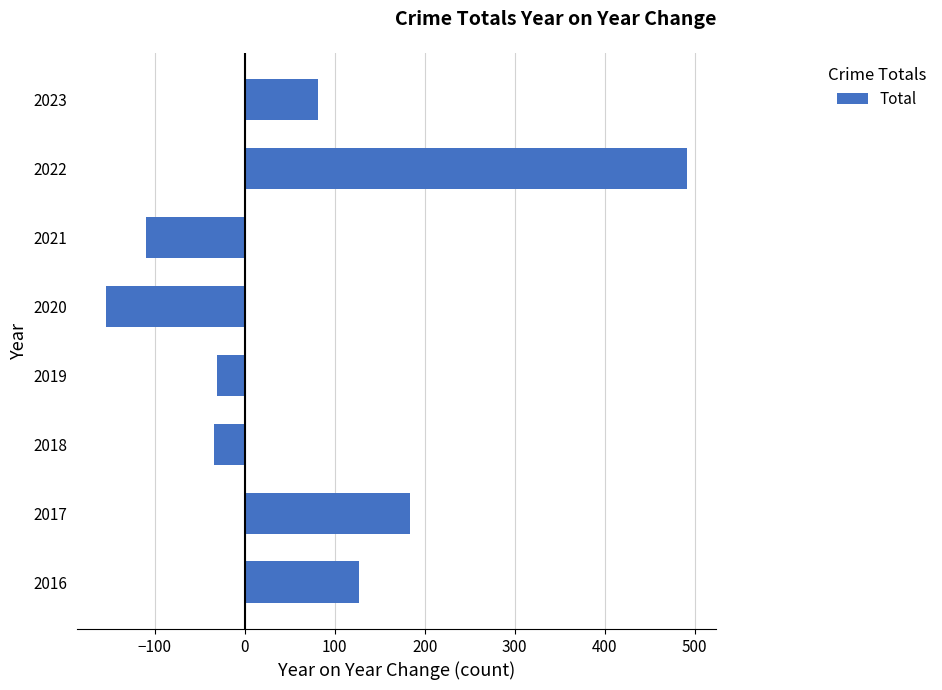

The chart shows a value of 77 at 2017. True or false?

False